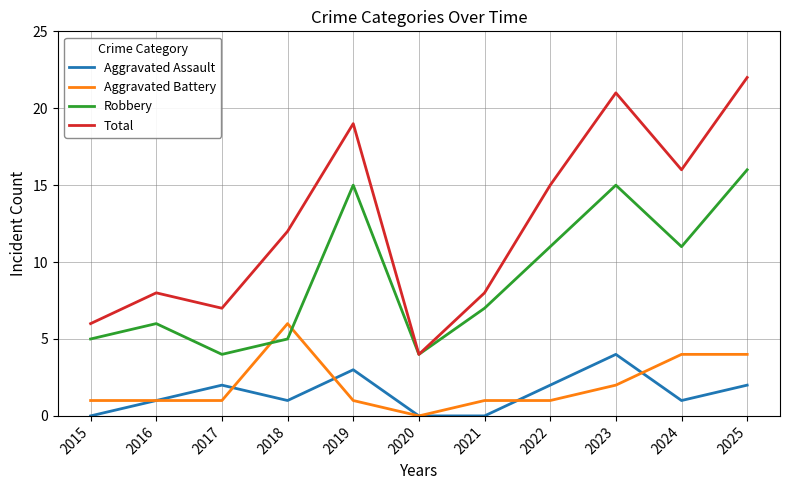

At which label does Total reach its minimum?

2020